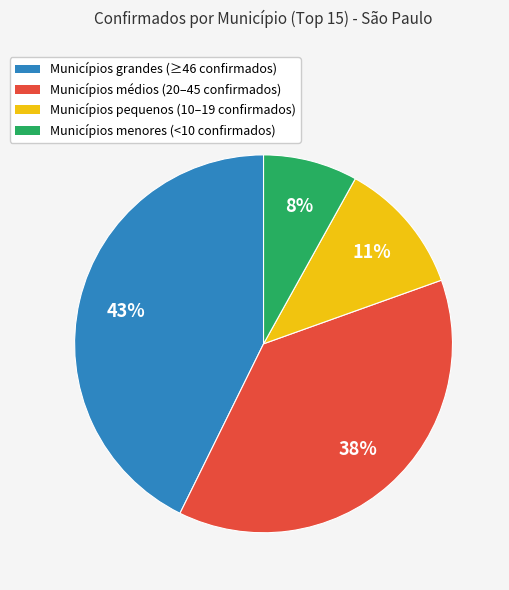

Count the number of slices in the pie.

4